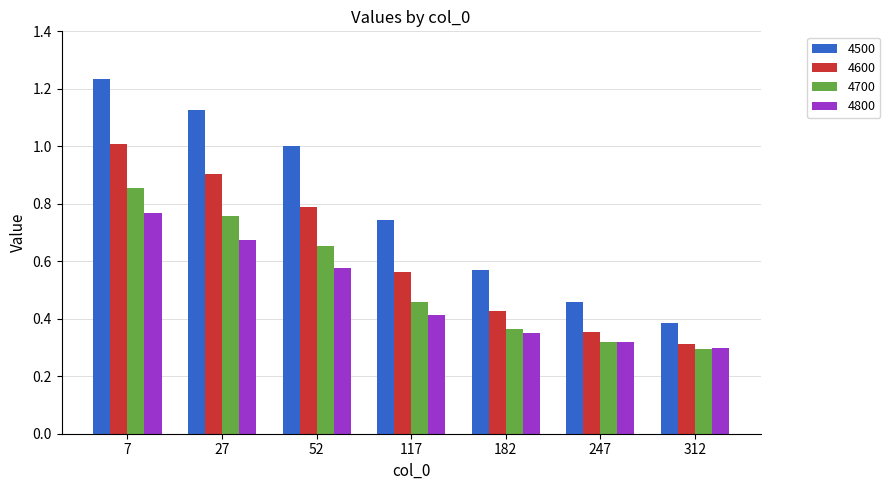

The value of 4600 at 7 is 1.0. True or false?

True